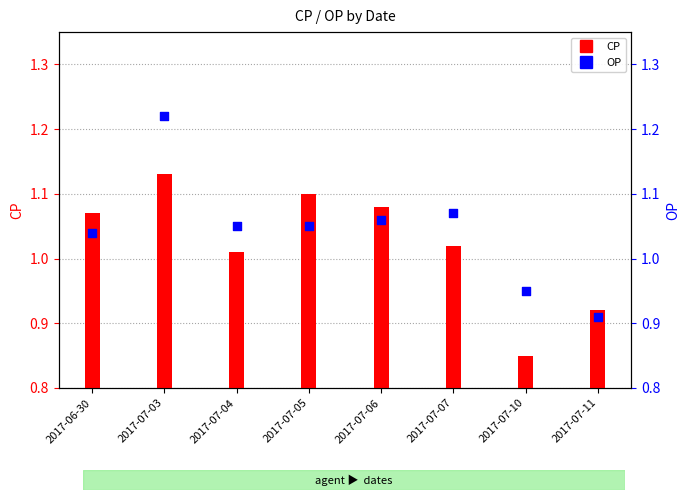

Is the value of CP at 2017-07-05 greater than the value of OP at 2017-07-10?

Yes